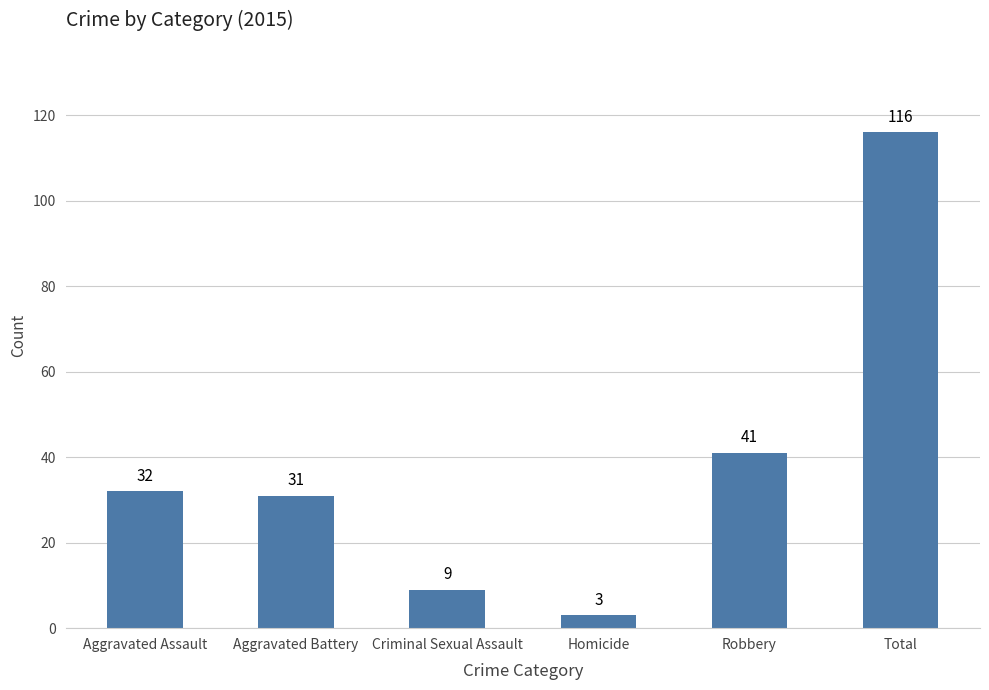

What is the maximum value shown in the chart?

116